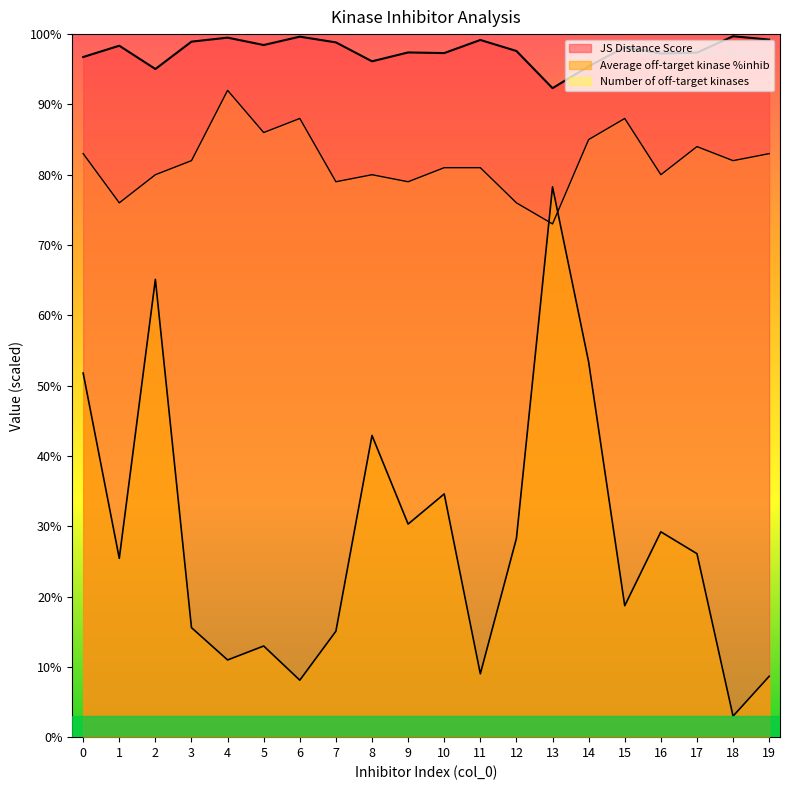

At how many categories does at least one series exceed 12?

20